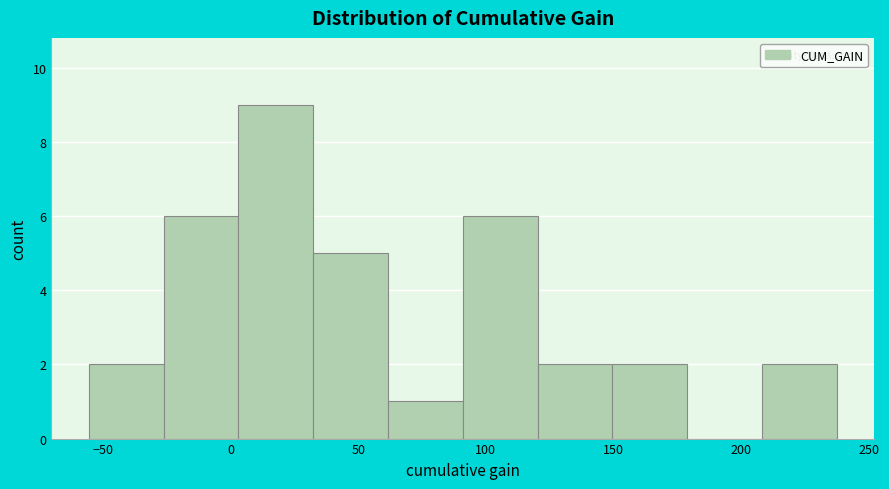

Reading left to right, list every bar in this chart as the range it spans on the x-axis followed by its height. Neither the bar edges nor the heights are printed on the chart, so give them approximately, as read against the axes.

-55 to -25: 2
-25 to 5: 6
5 to 30: 9
30 to 60: 5
60 to 90: 1
90 to 120: 6
120 to 150: 2
150 to 180: 2
180 to 210: 0
210 to 240: 2